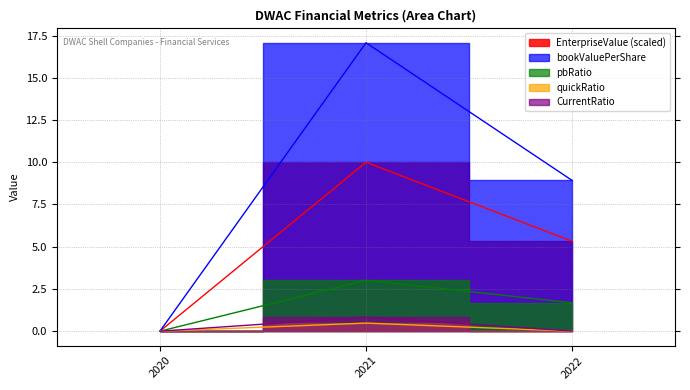

What is the difference between the maximum and minimum values in the quickRatio series?

0.5